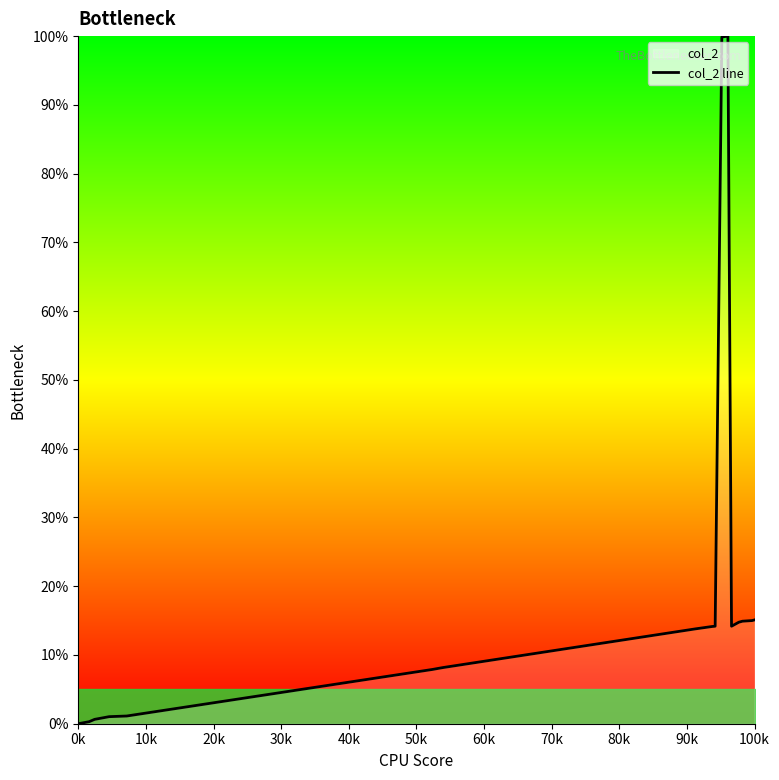

What is the maximum value shown in the chart?

100.0